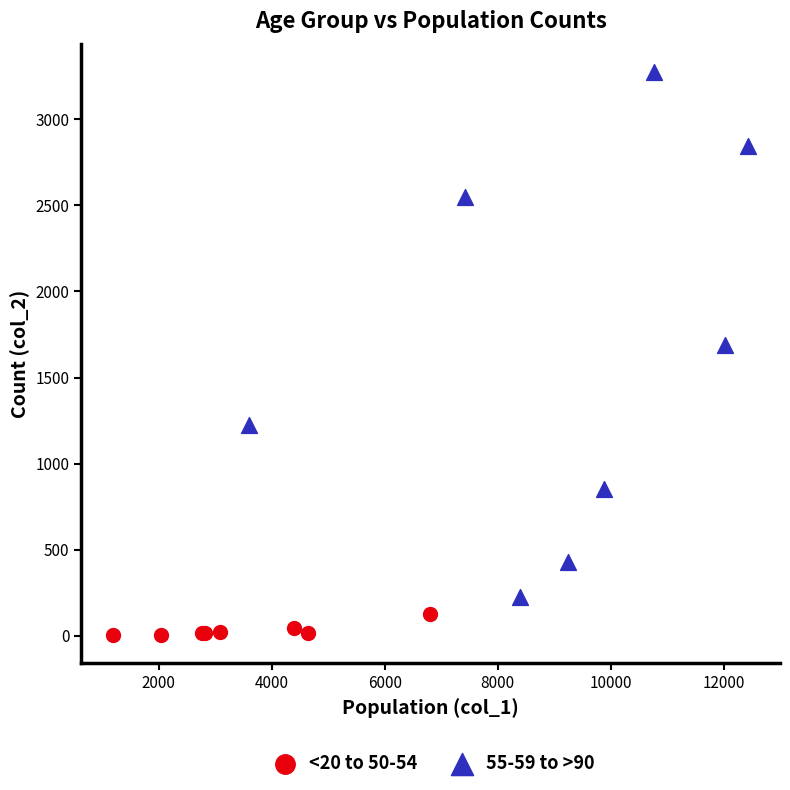

Which series reaches the maximum Y coordinate?

55-59 to >90